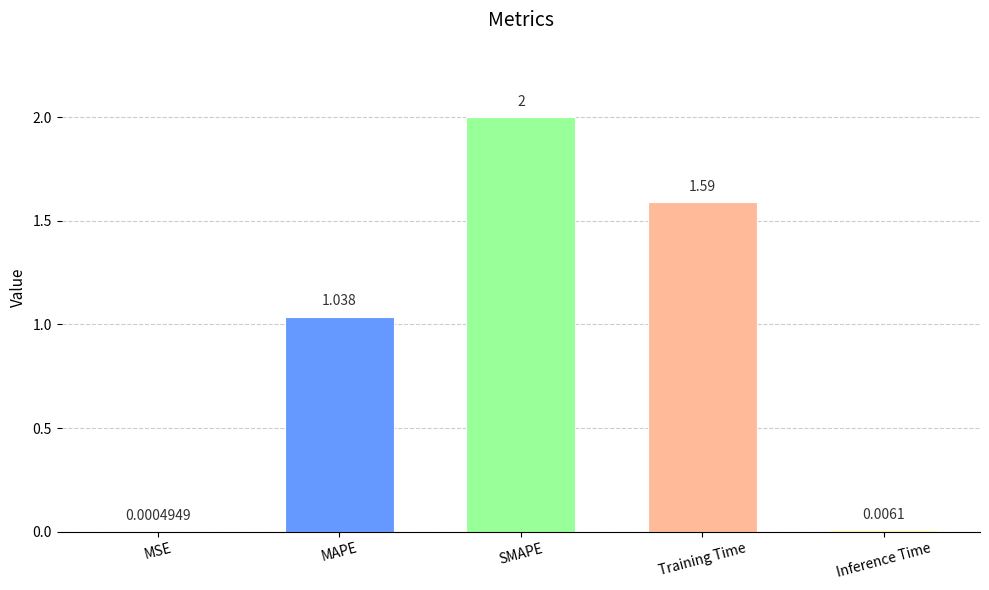

At which label does the data first exceed 1?

MAPE